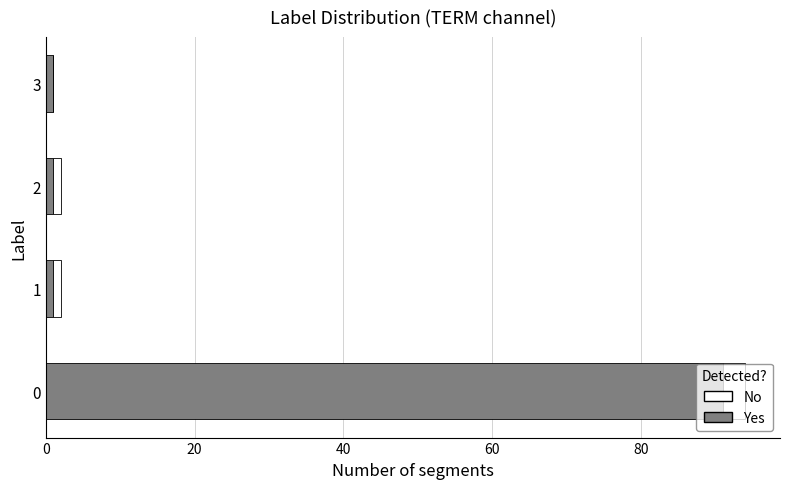

Is it true that Yes equals 1 at 2?

True